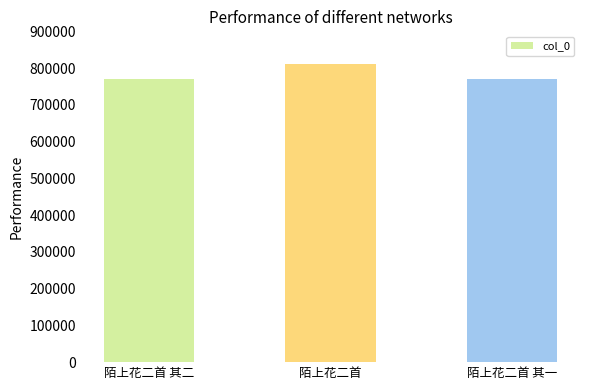

What is the difference between the maximum and minimum values?

40086